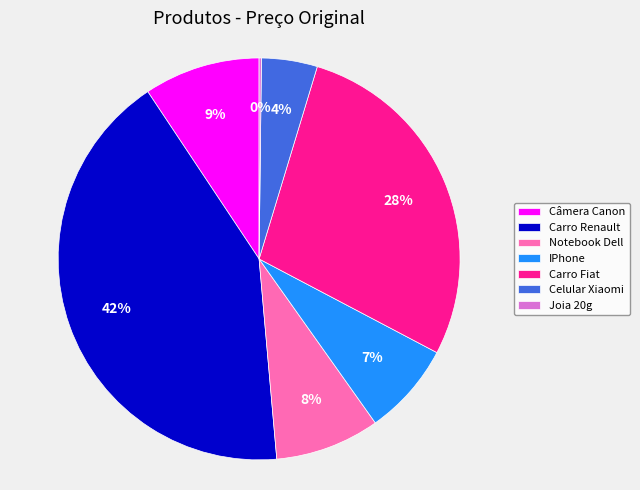

To the nearest percent, what percentage of the pie is Notebook Dell?

8%